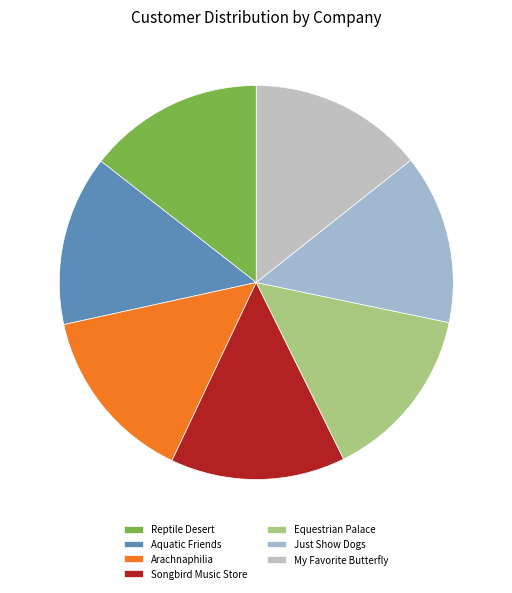

How many segments does this pie chart have?

7